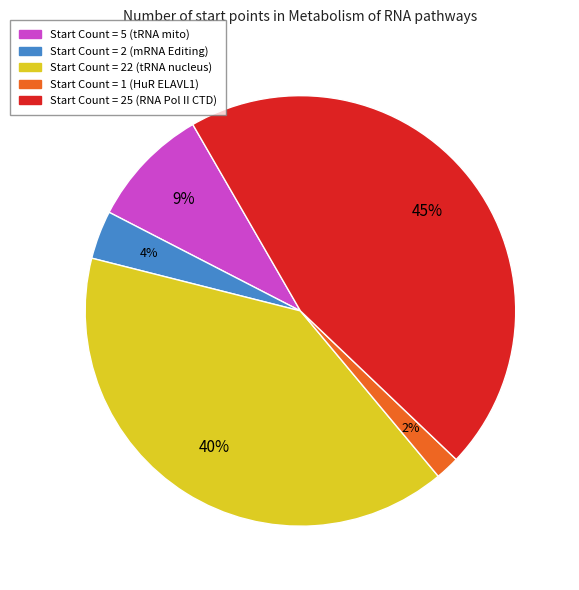

Is there any slice that represents more than half of the pie?

No